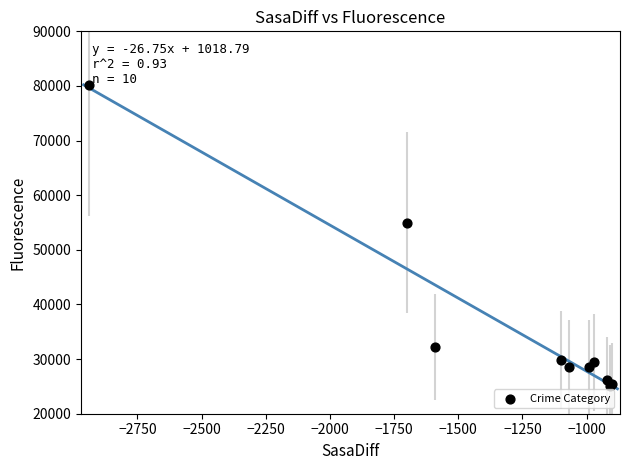

What Y value in the scatter plot is closest to 52600?

55000